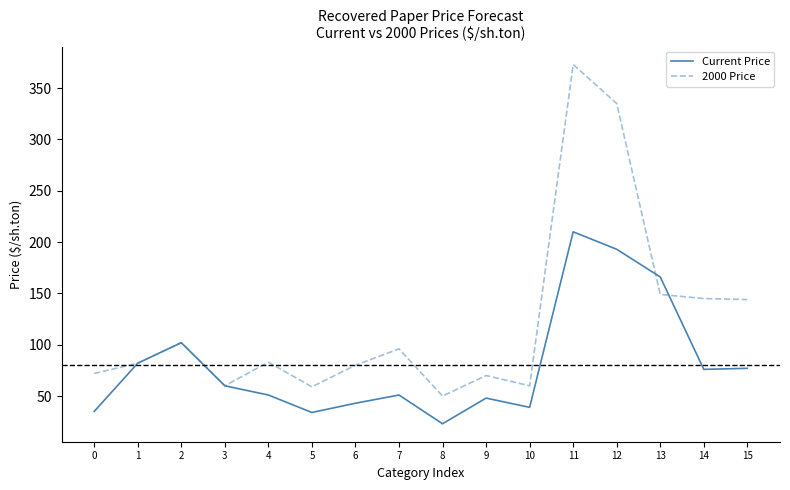

After their last crossing, which series has the higher values: Current Price or 2000 Price?

2000 Price